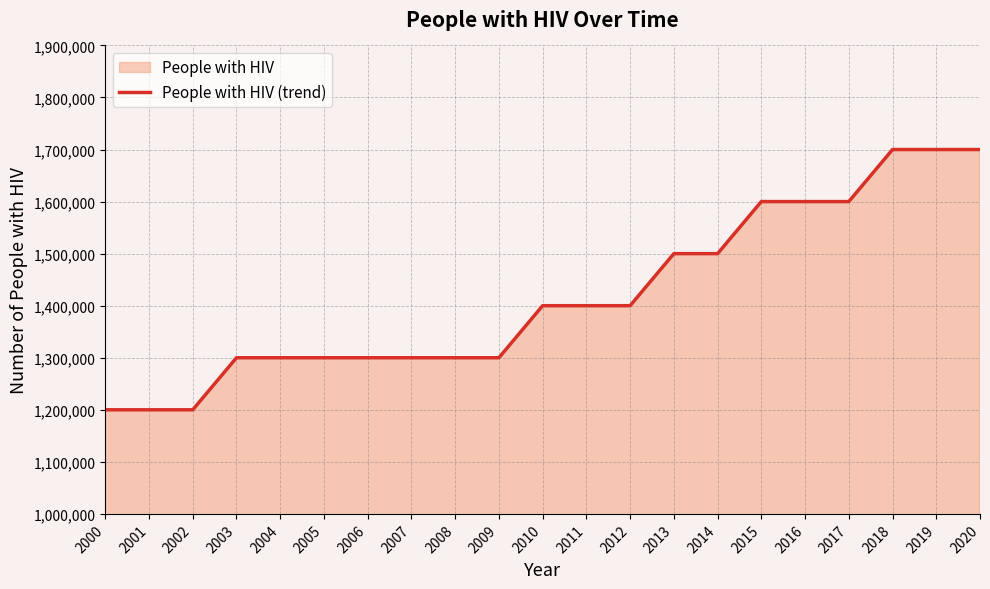

Rank the categories by value from highest to lowest.

2018, 2019, 2020, 2015, 2016, 2017, 2013, 2014, 2010, 2011, 2012, 2003, 2004, 2005, 2006, 2007, 2008, 2009, 2000, 2001, 2002